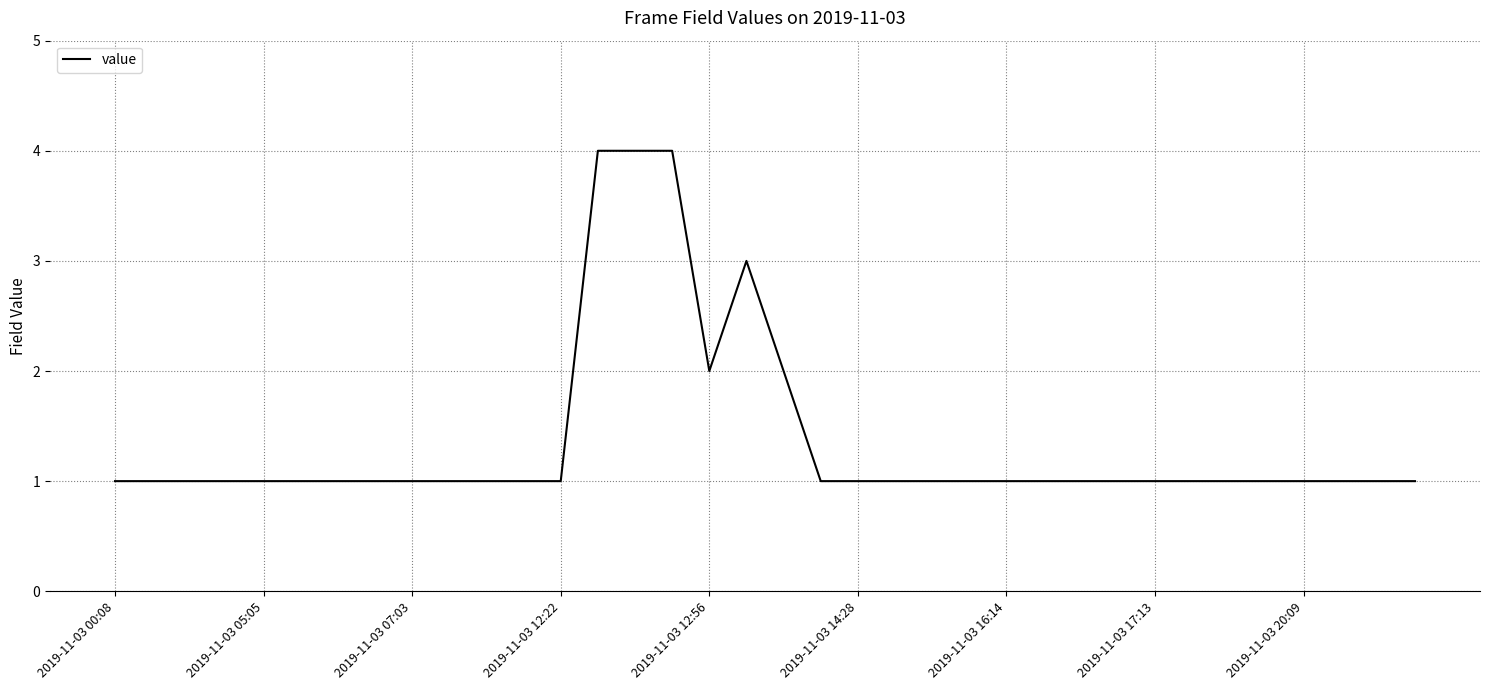

What is the difference between the maximum and minimum values?

3